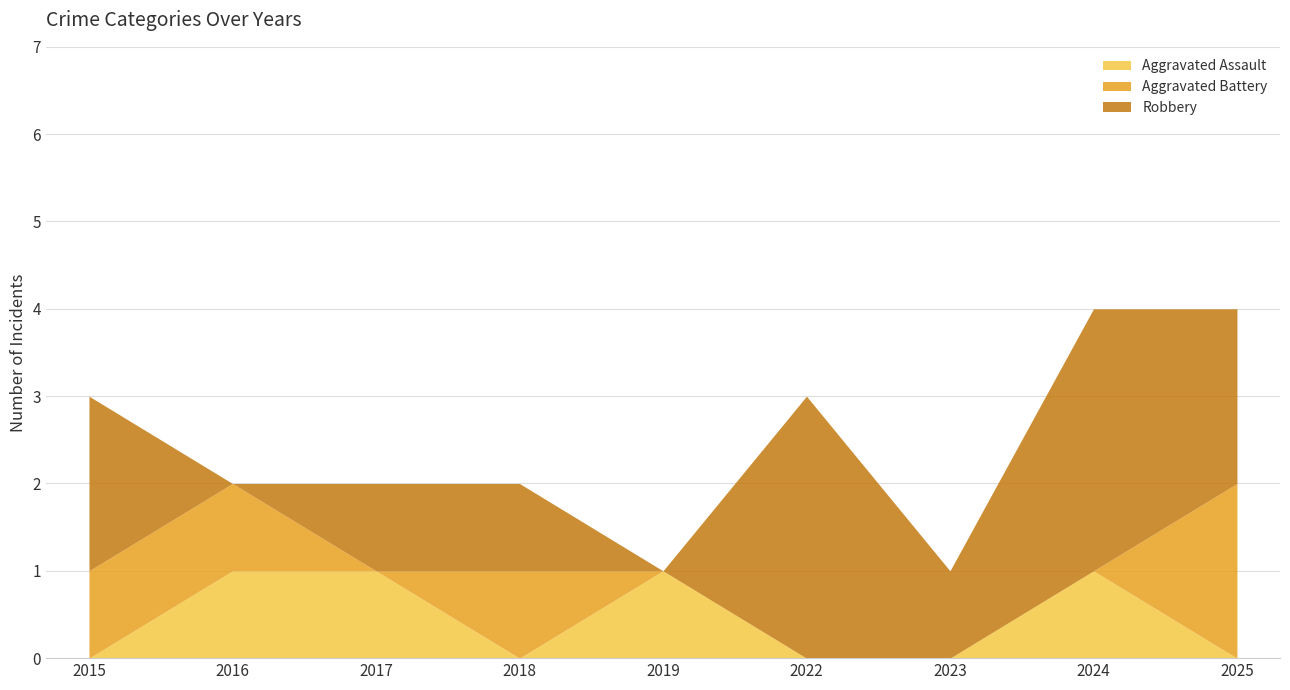

What is the sum of the Aggravated Battery values at 2018 and 2023?

1